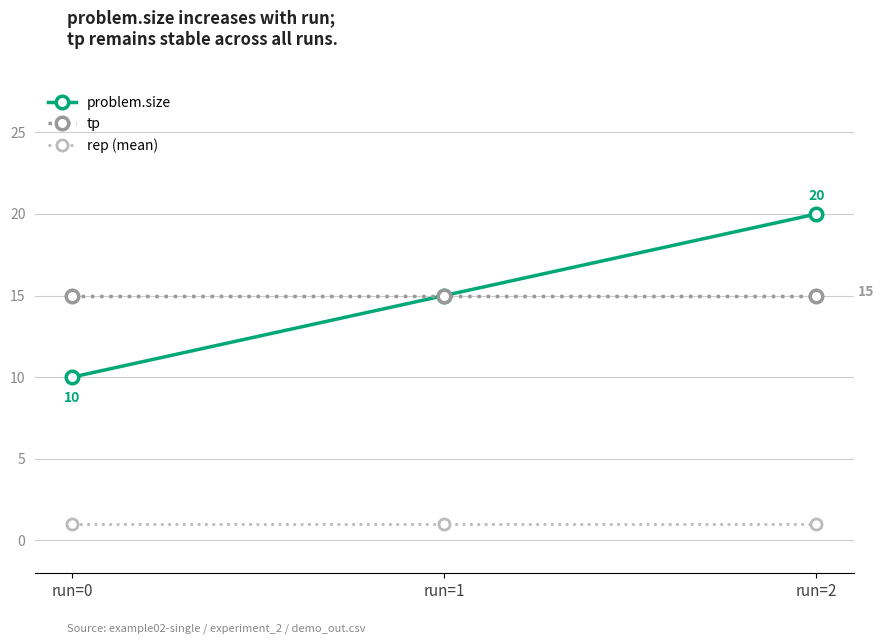

Which series has the largest range (max minus min)?

problem.size